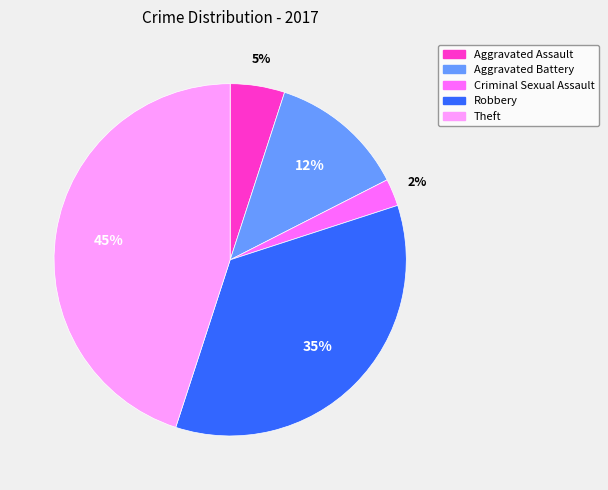

What is the ratio of the value at Aggravated Assault to the value at Robbery?

0.1